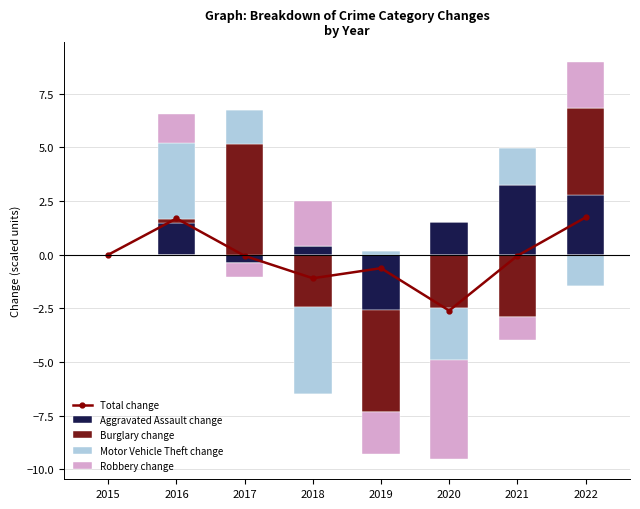

What is the difference between the highest and lowest values at 2020?

4.1